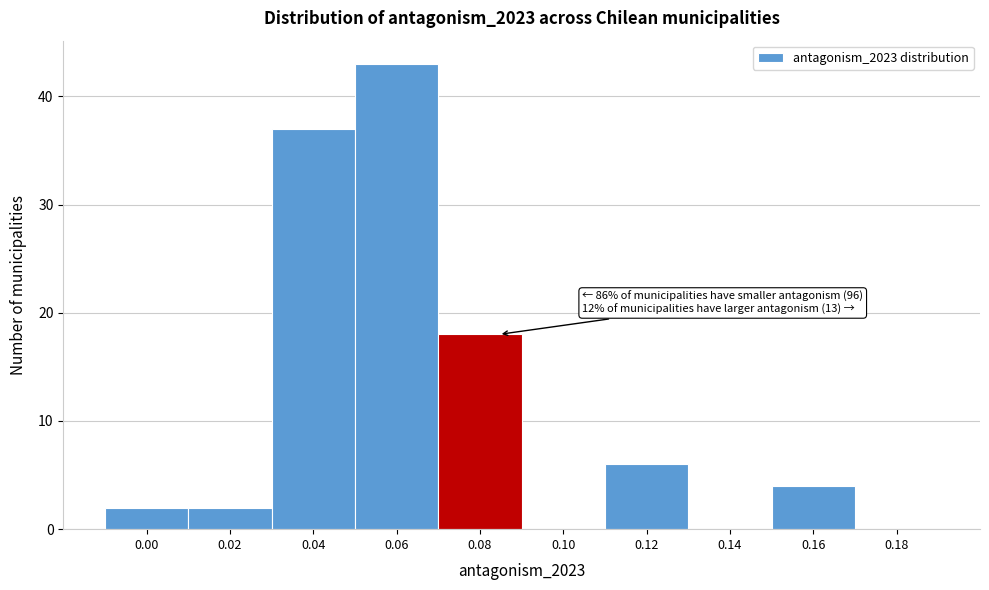

Reading right to left, what are all the values shown in this chart?

0.18=0	0.16=4	0.14=0	0.12=6	0.10=0	0.08=18	0.06=43	0.04=37	0.02=2	0.00=2